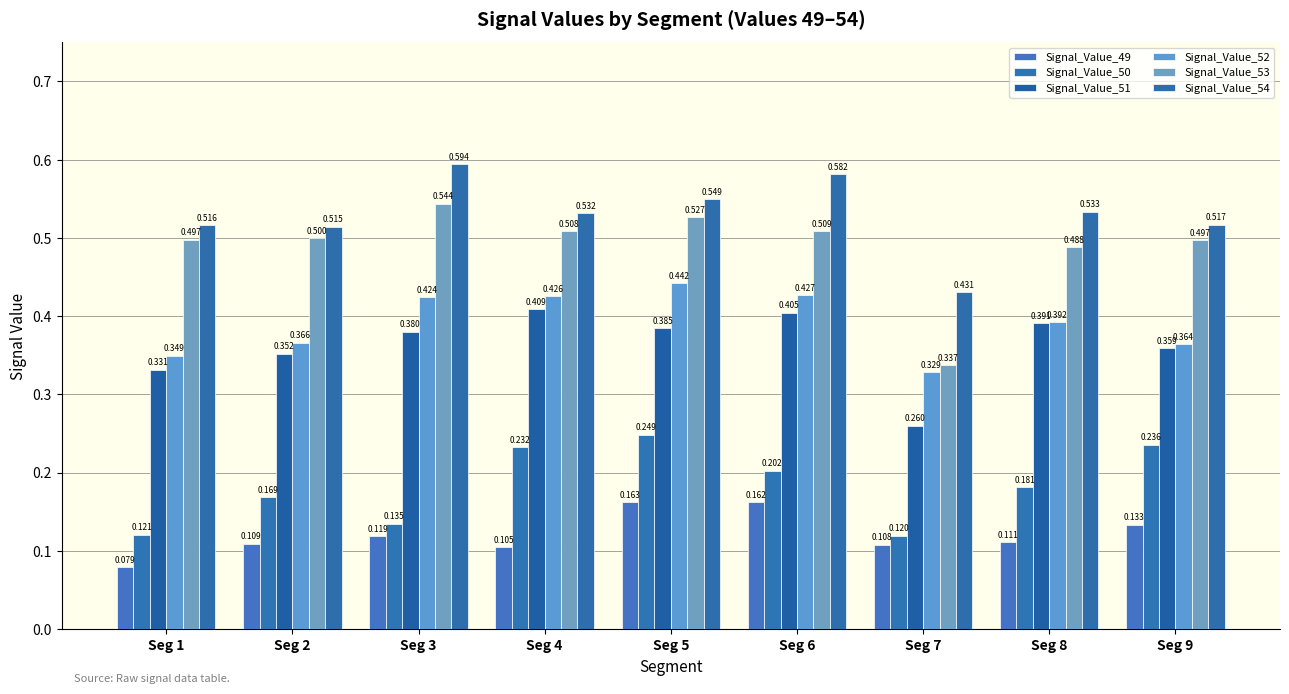

What is the sum of all Signal_Value_49 values?

1.1